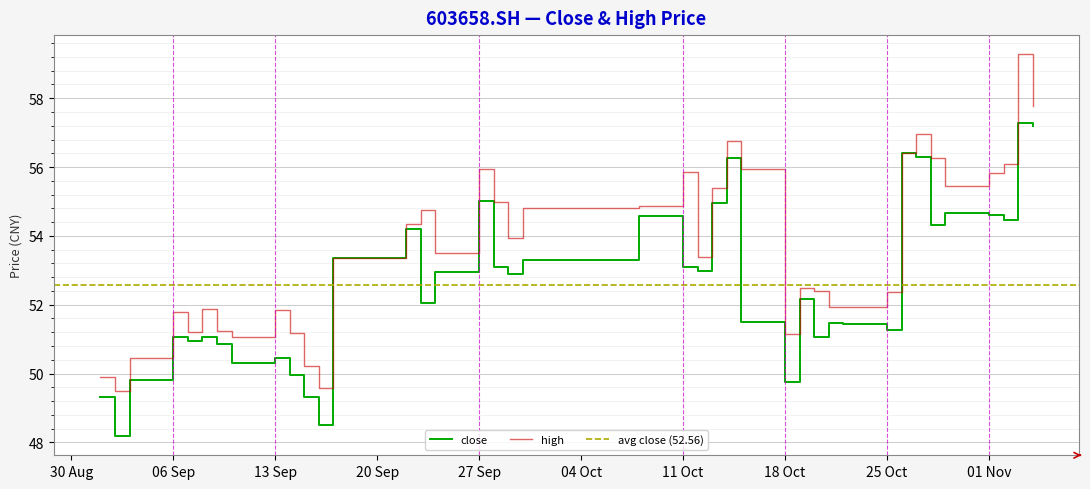

How many interior local peaks does the high series have?

10